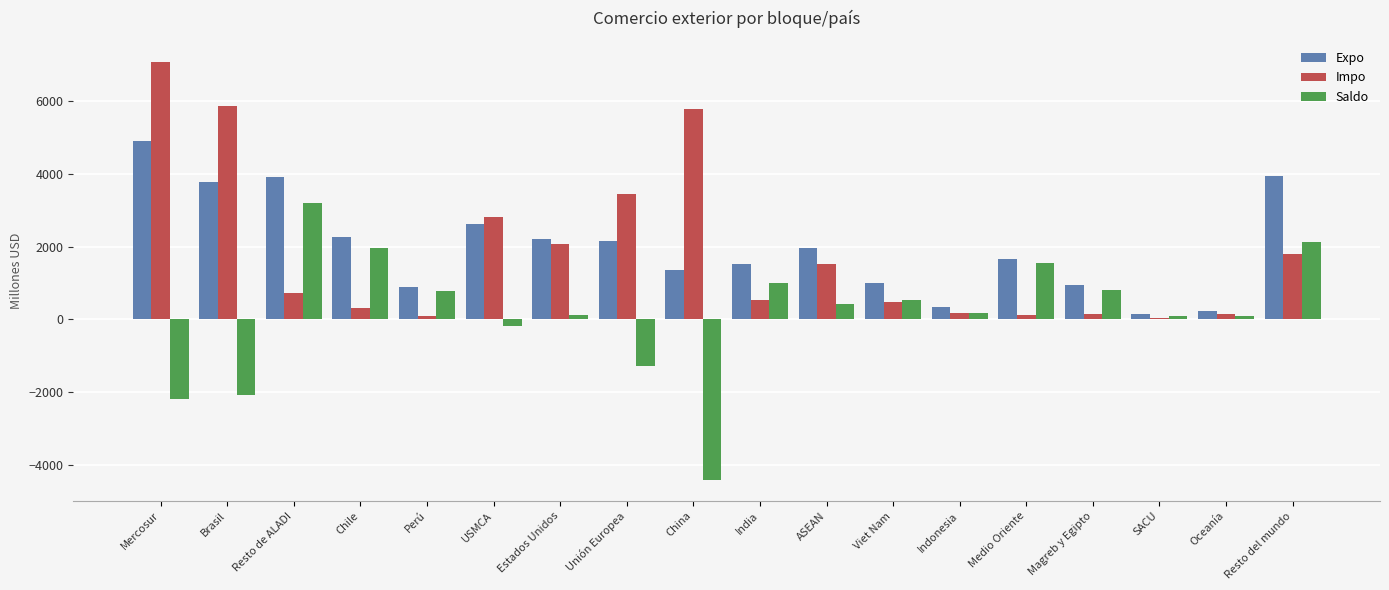

Which category has the highest value across all series?

Mercosur